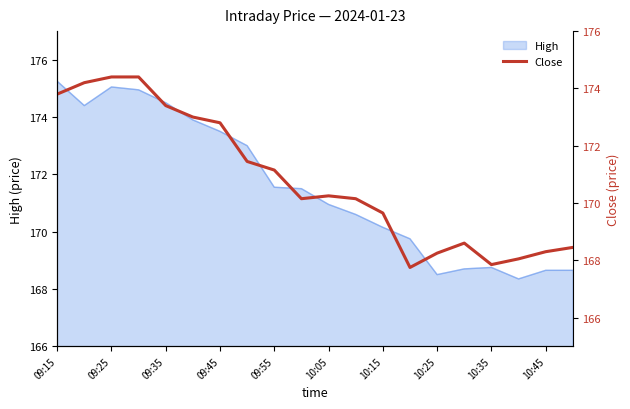

How many lines are shown in the chart?

1